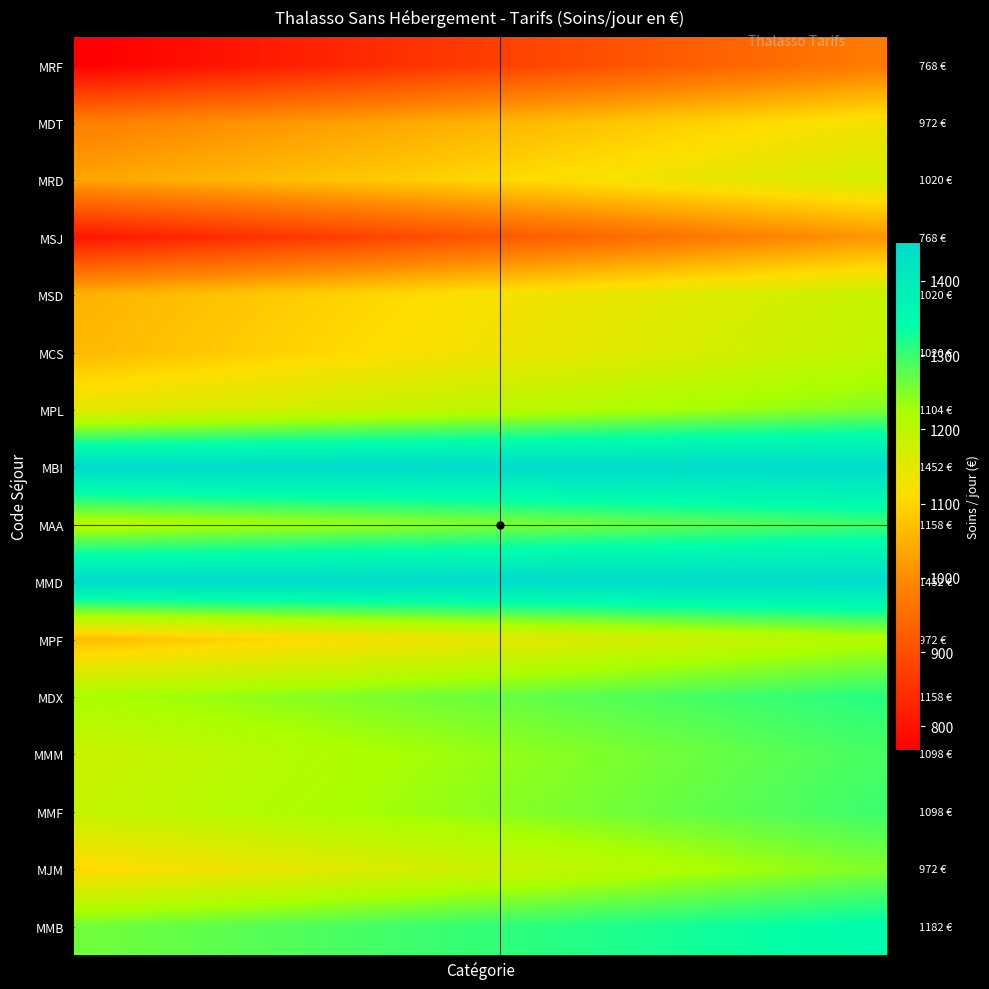

How many series are shown in this chart?

16